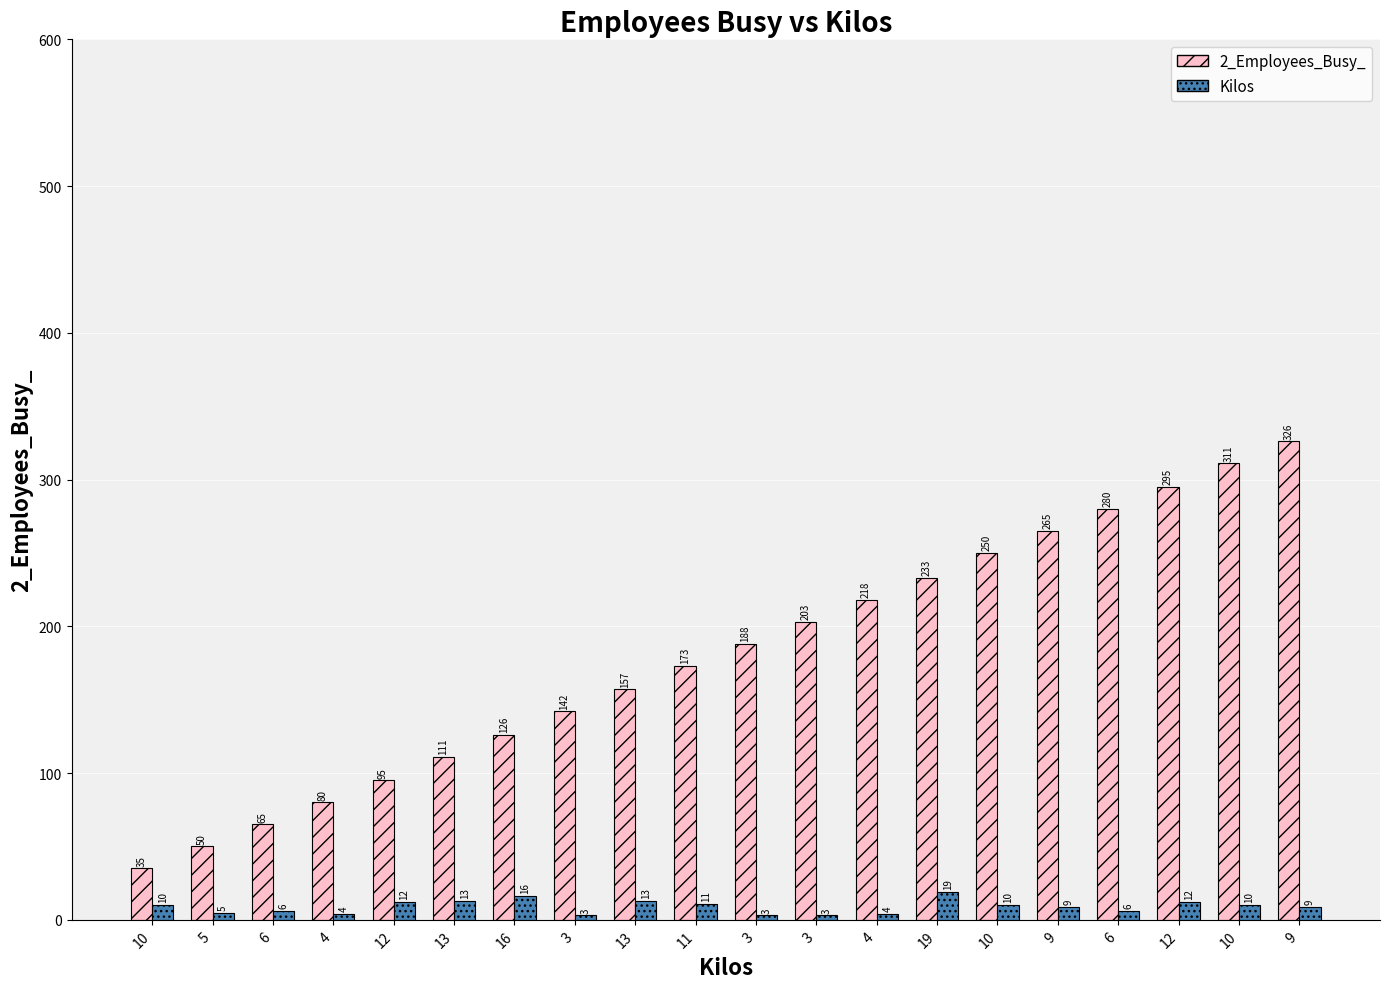

Which label corresponds to the largest value in the chart?

9